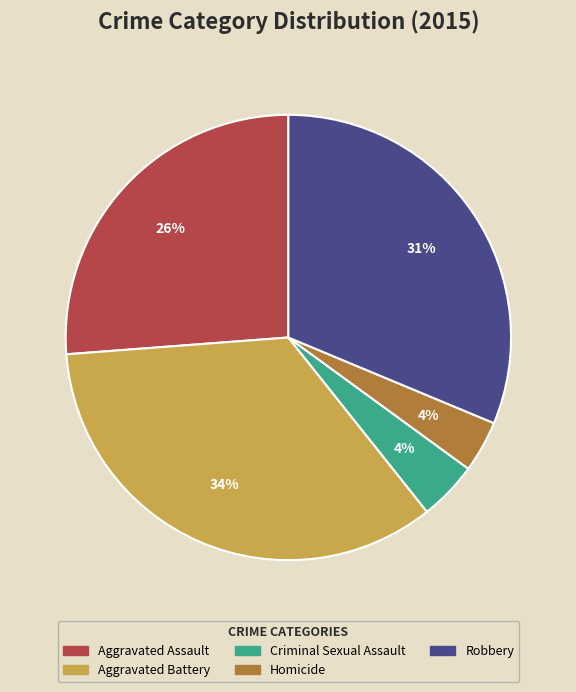

To the nearest percent, what percentage of the pie is Aggravated Battery?

34%